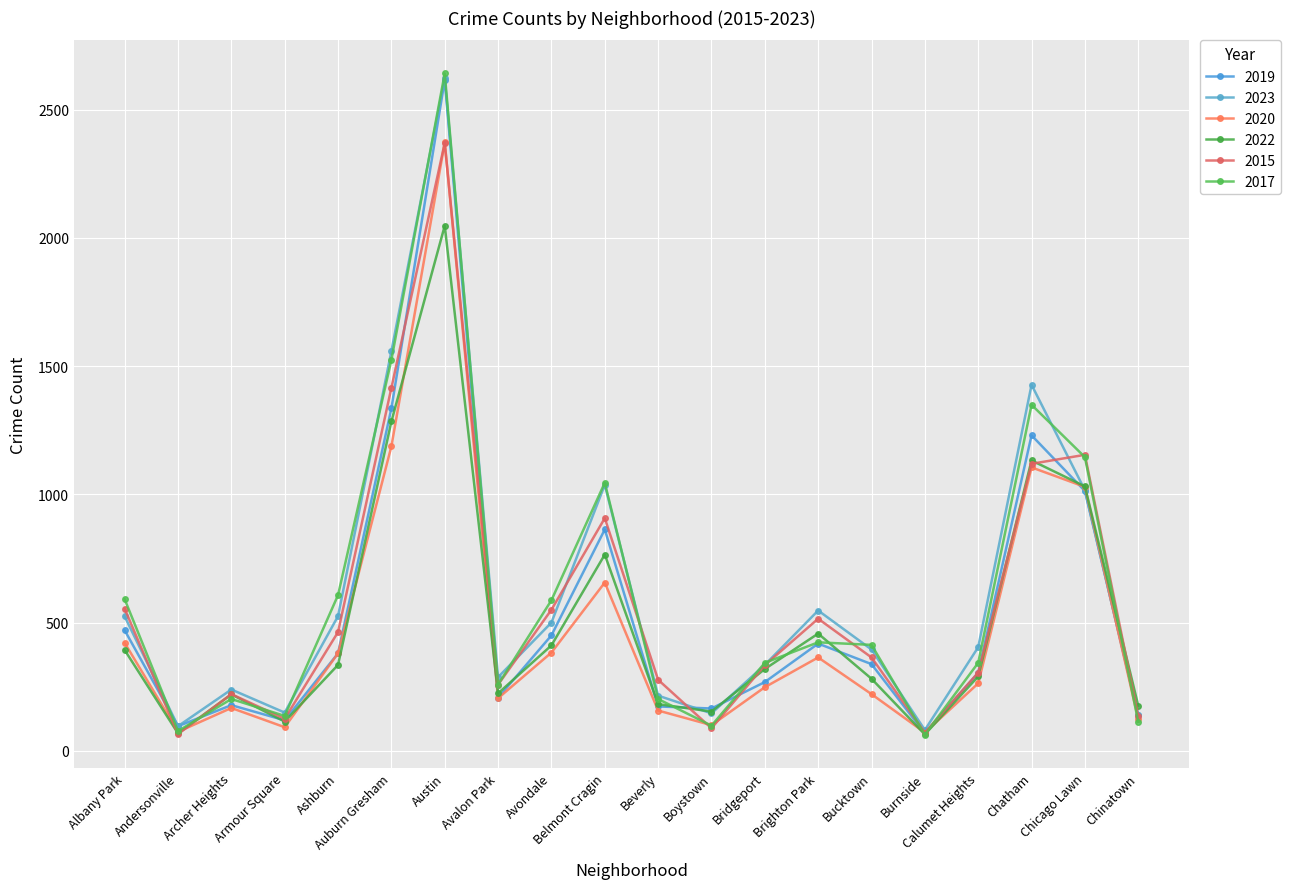

Which has a higher value, Beverly or Bridgeport?

Bridgeport